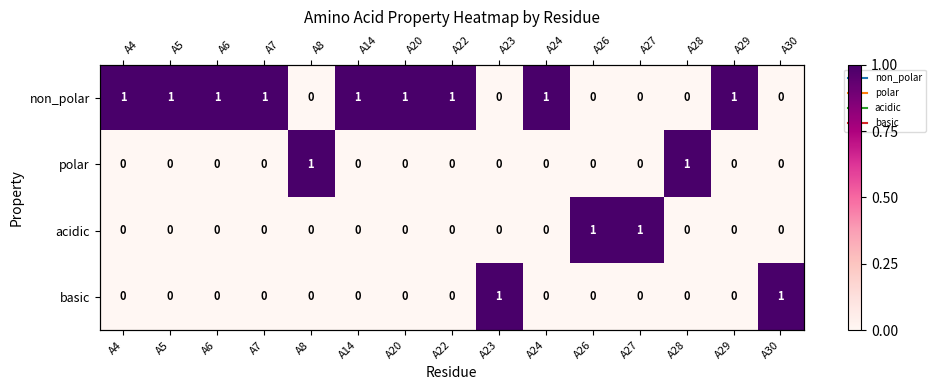

What is the sum of the non_polar values at A29 and A30?

1